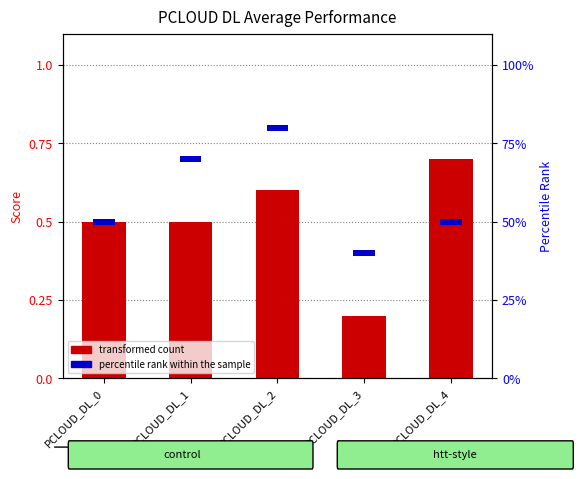

Is it true that transformed count equals 1.0 at PCLOUD_DL_4?

False